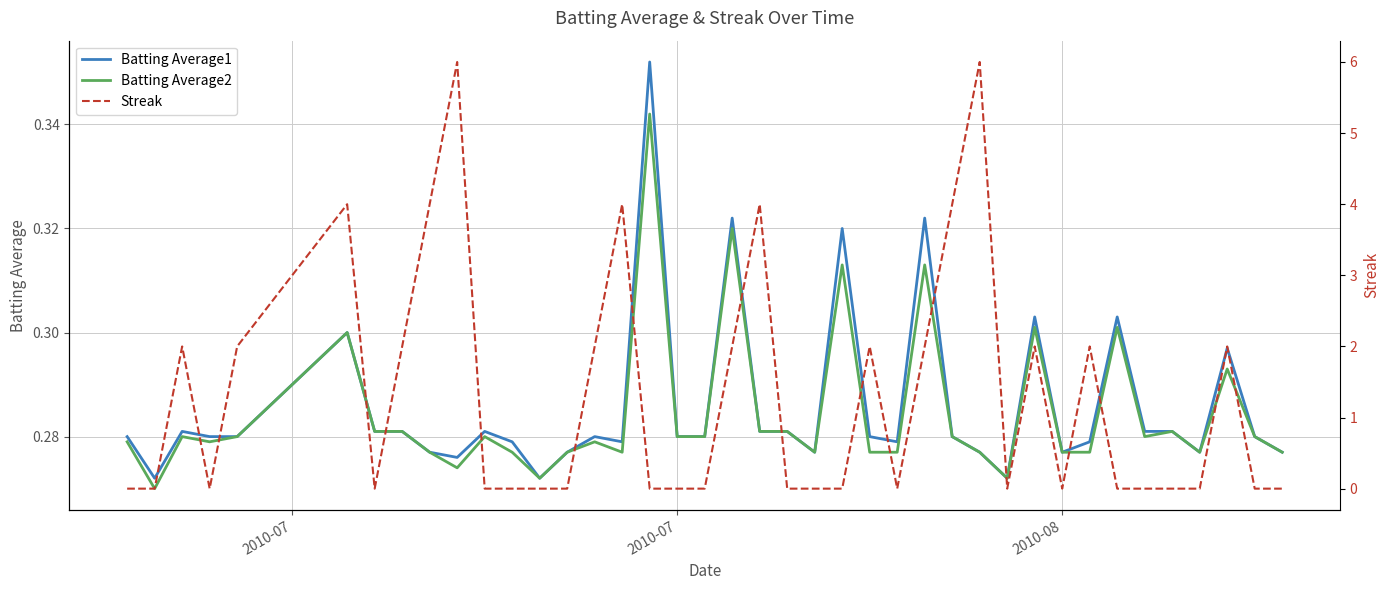

After their last crossing, which series has the higher values: Streak or Batting Average1?

Batting Average1